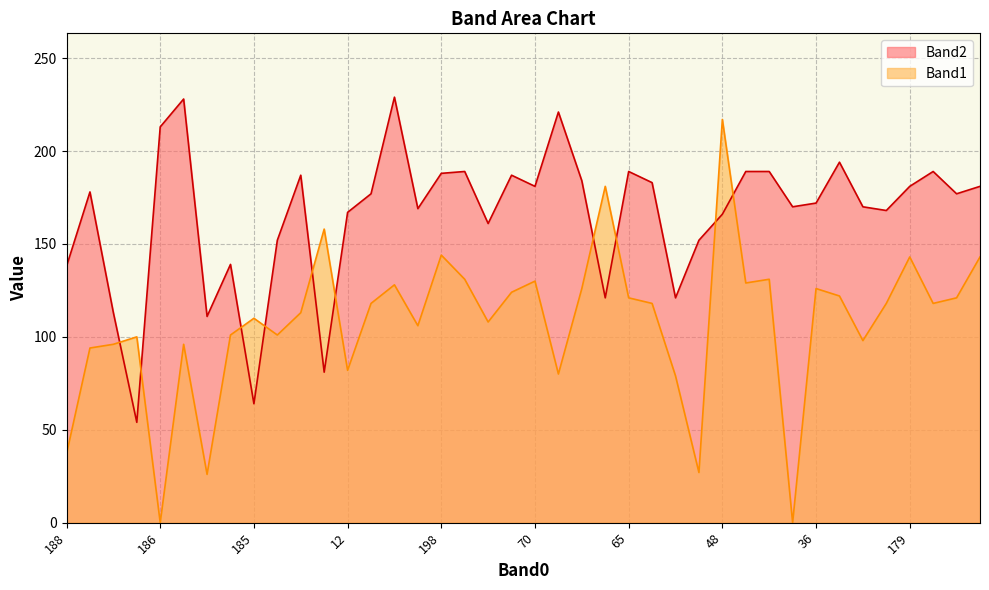

Rank the series by their maximum value, from highest to lowest.

Band2, Band1